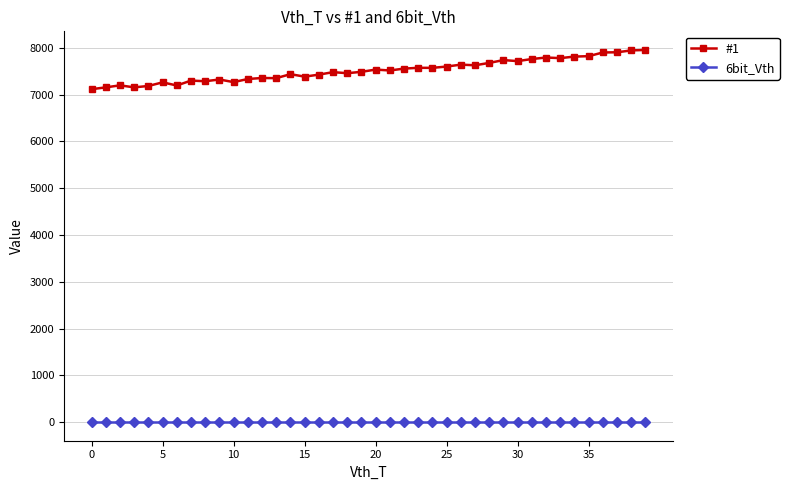

Which series has the largest range (max minus min)?

#1